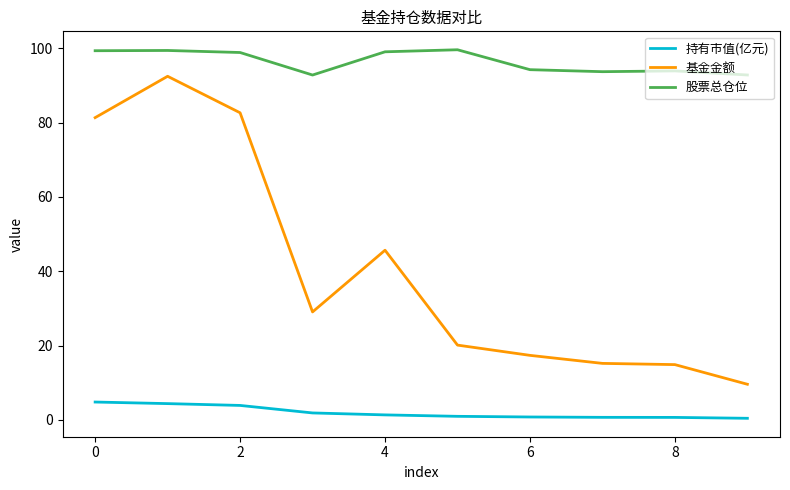

Which series has the largest total across all categories?

股票总仓位